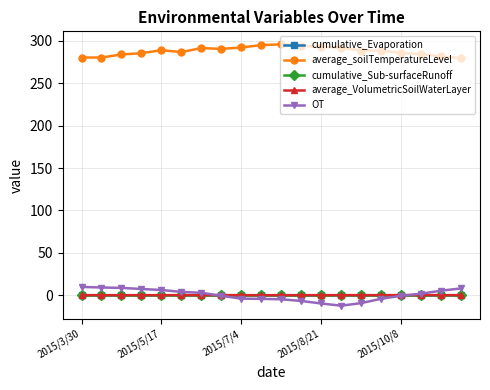

Which series has the largest total across all categories?

average_soilTemperatureLevel